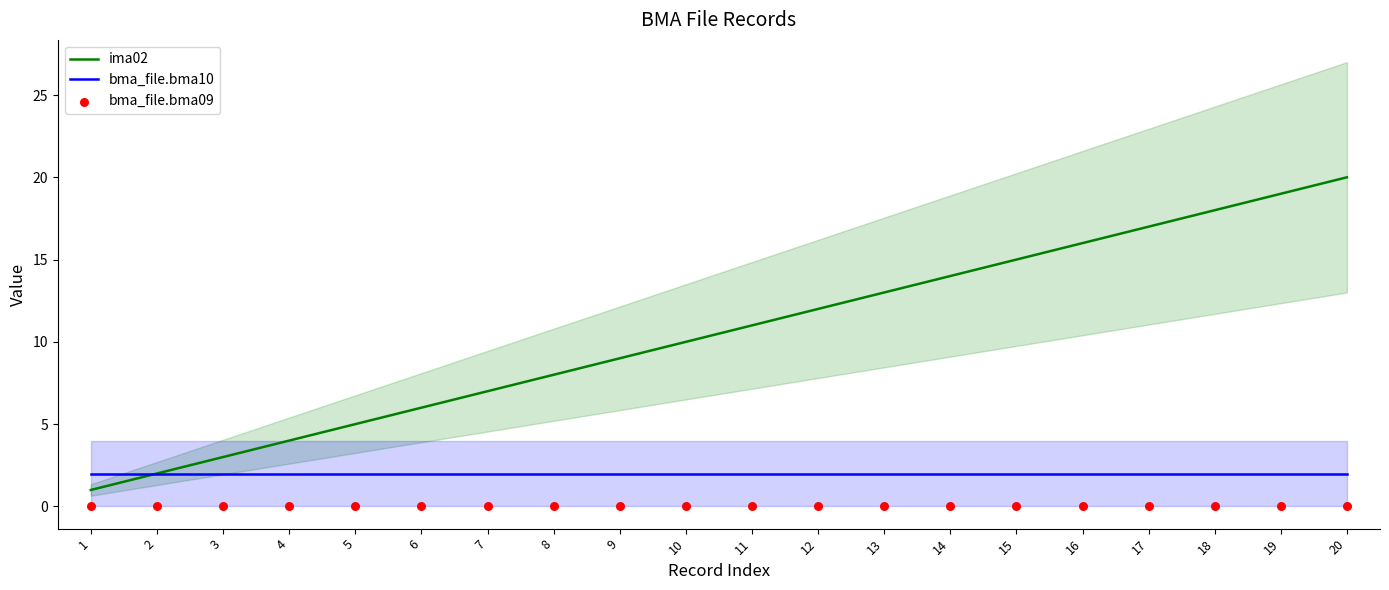

Which series reaches the maximum Y coordinate?

ima02